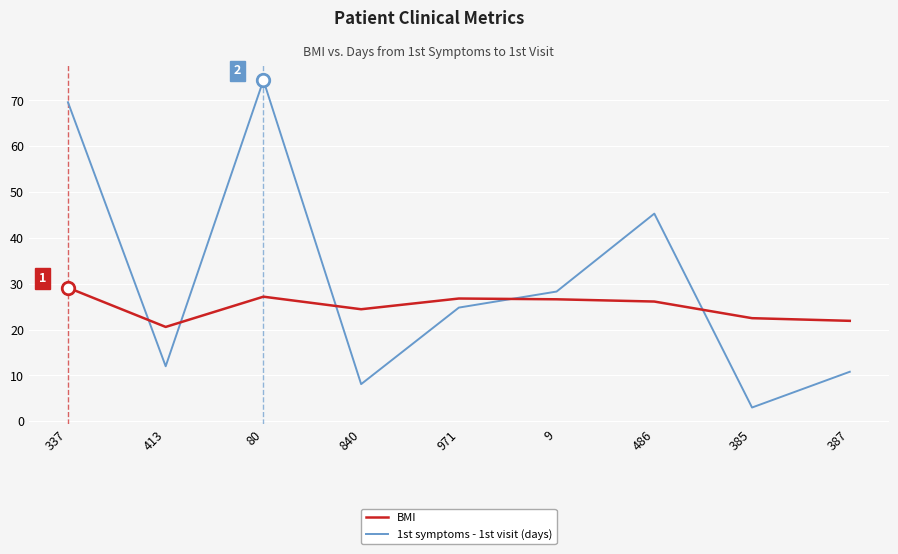

How many lines are shown in the chart?

2